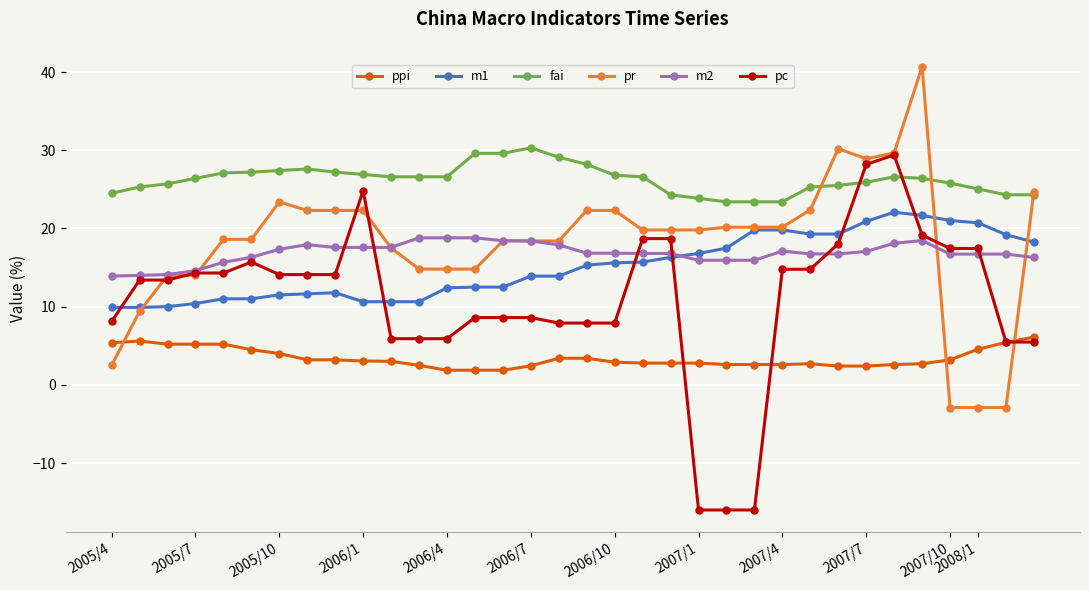

True or false: ppi and m1 cross at least once.

False